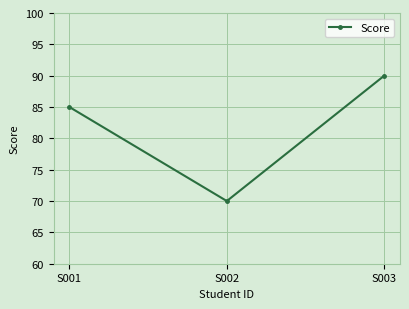

What is the sum of all values?

245